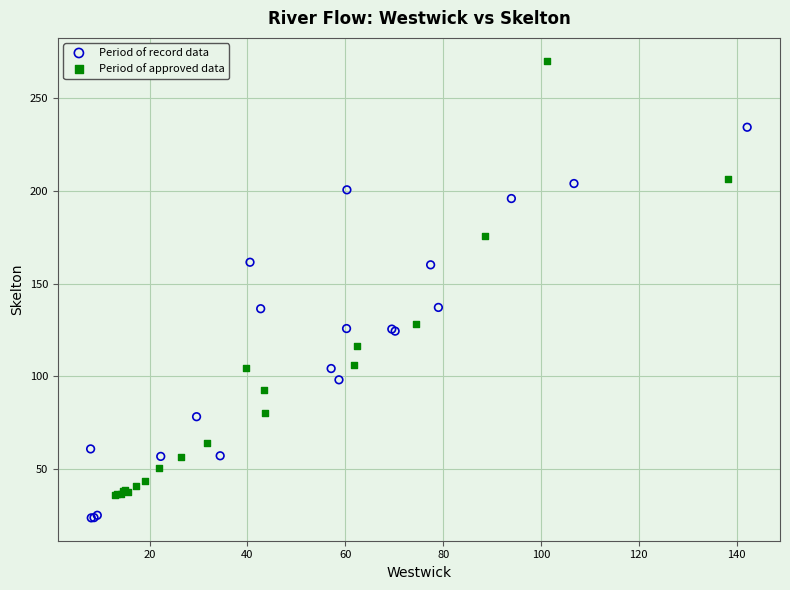

Which series has the largest Y range (max minus min)?

Period of approved data